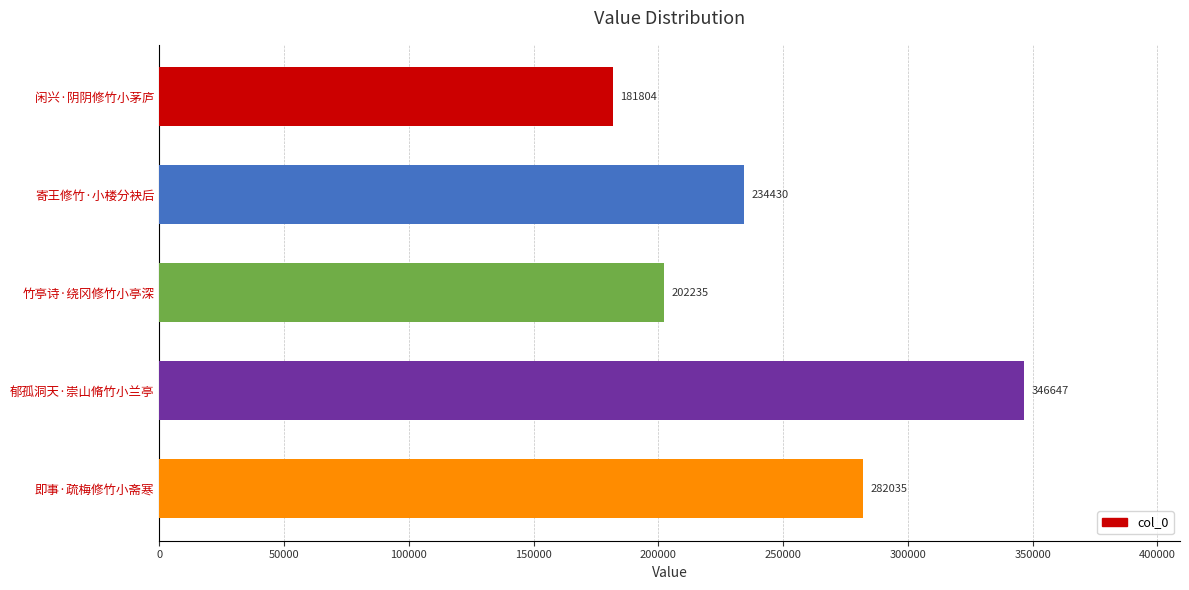

What is the difference between the second highest and second lowest values?

79800